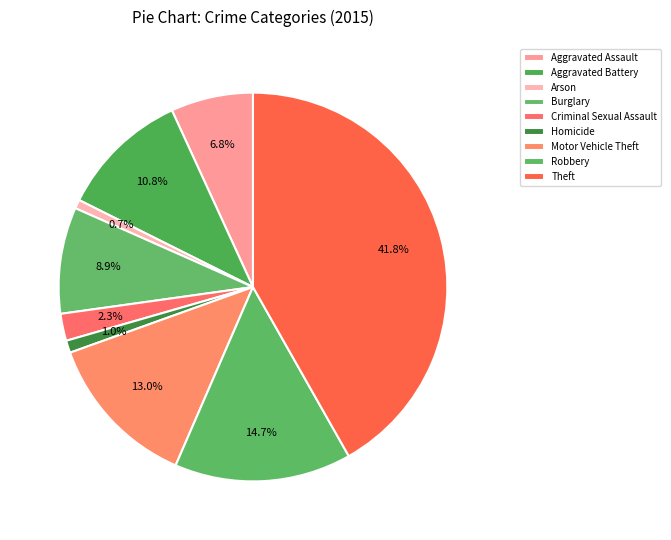

Count the number of slices in the pie.

9